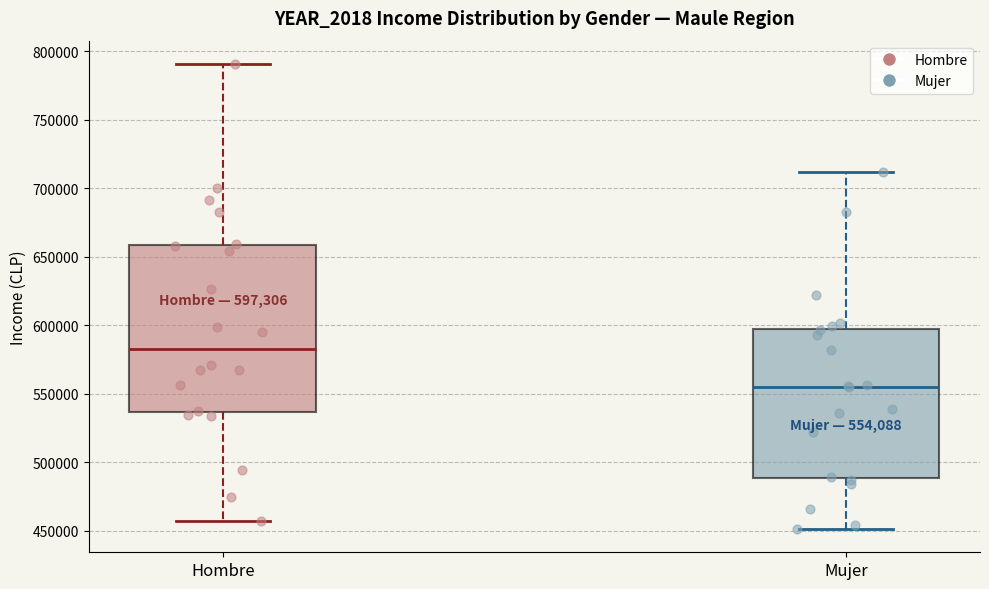

Which box's median line is the lowest?

Mujer